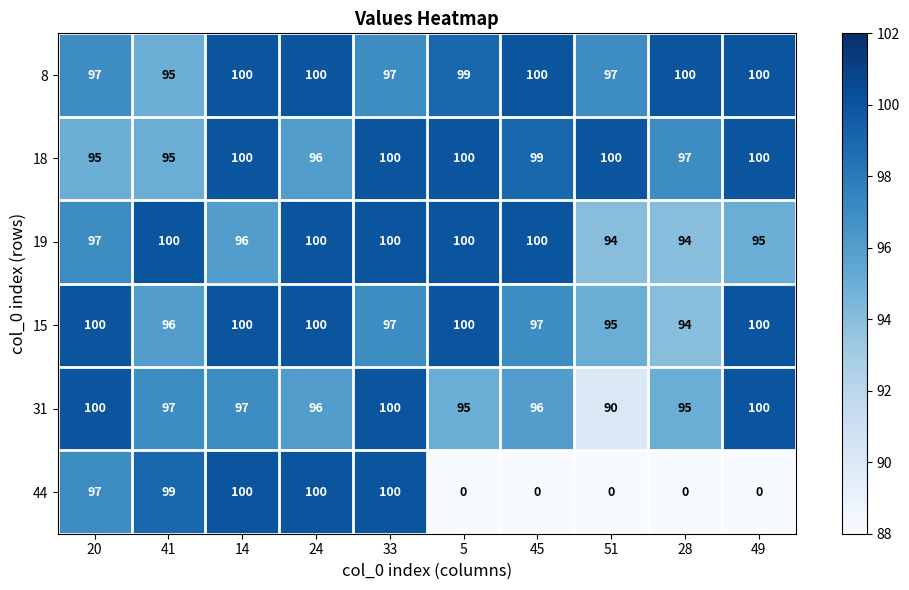

What is the highest value of the 15 series?

100